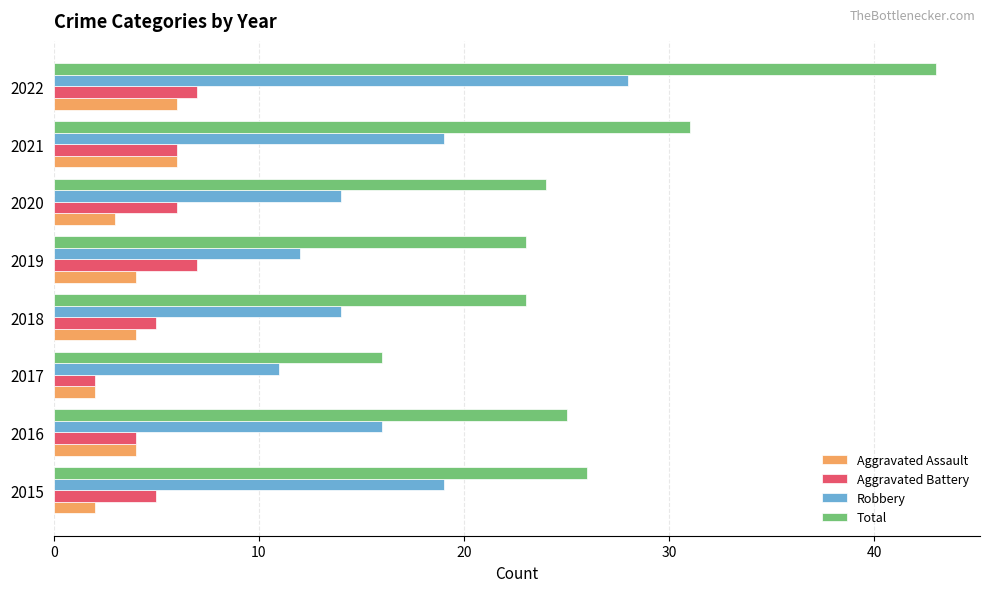

Is it true that Total equals 43 at 2022?

True